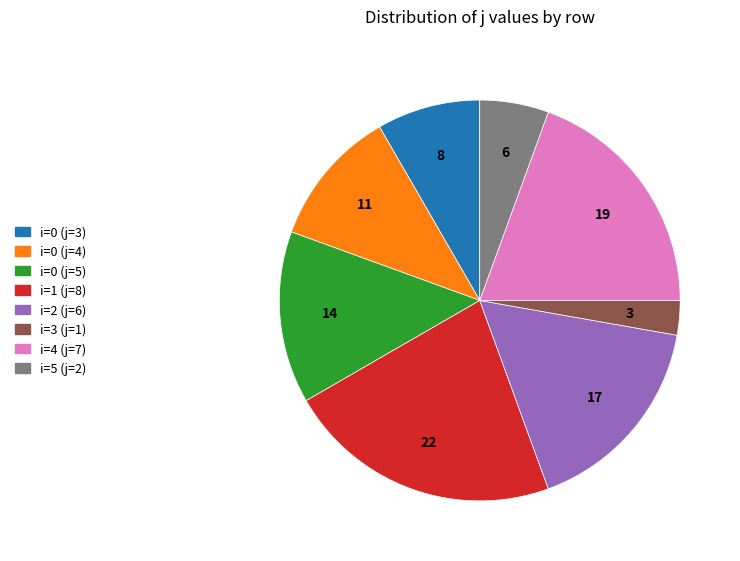

How many slices are in this pie chart?

8